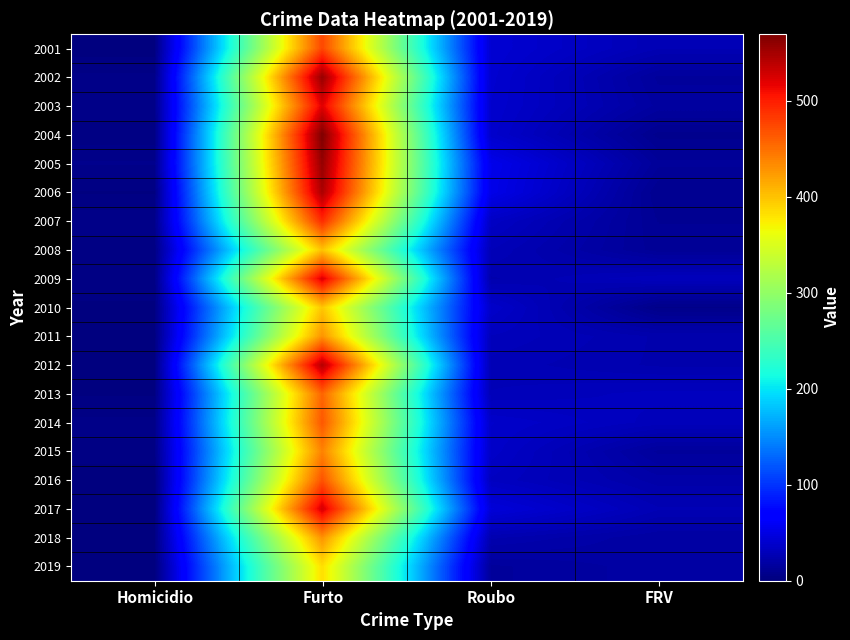

At how many categories does at least one series exceed 87?

1